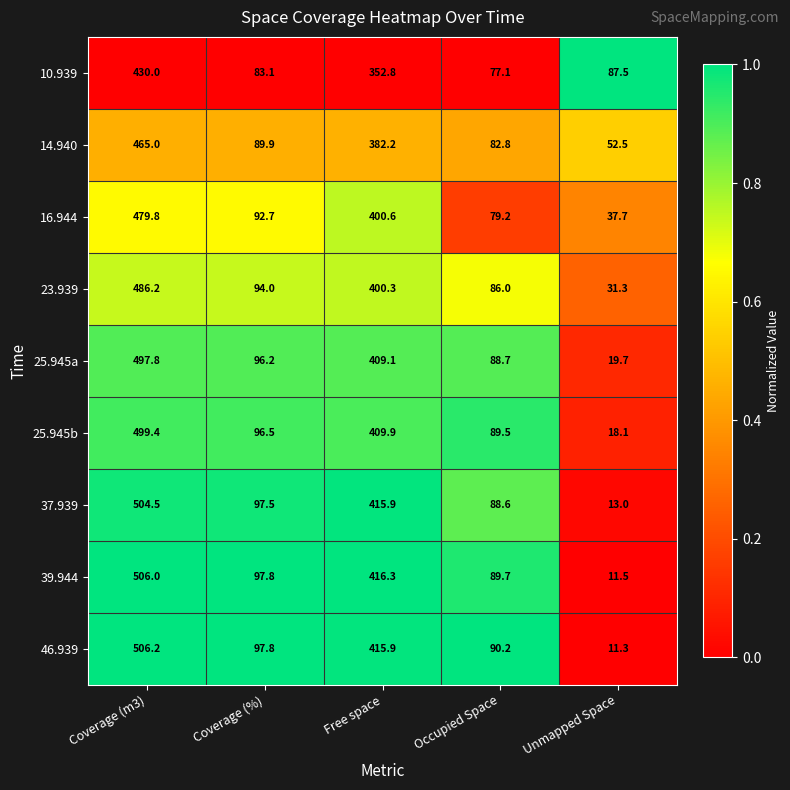

Between Coverage (m3) and Occupied Space, which series saw the biggest shift?

39.944